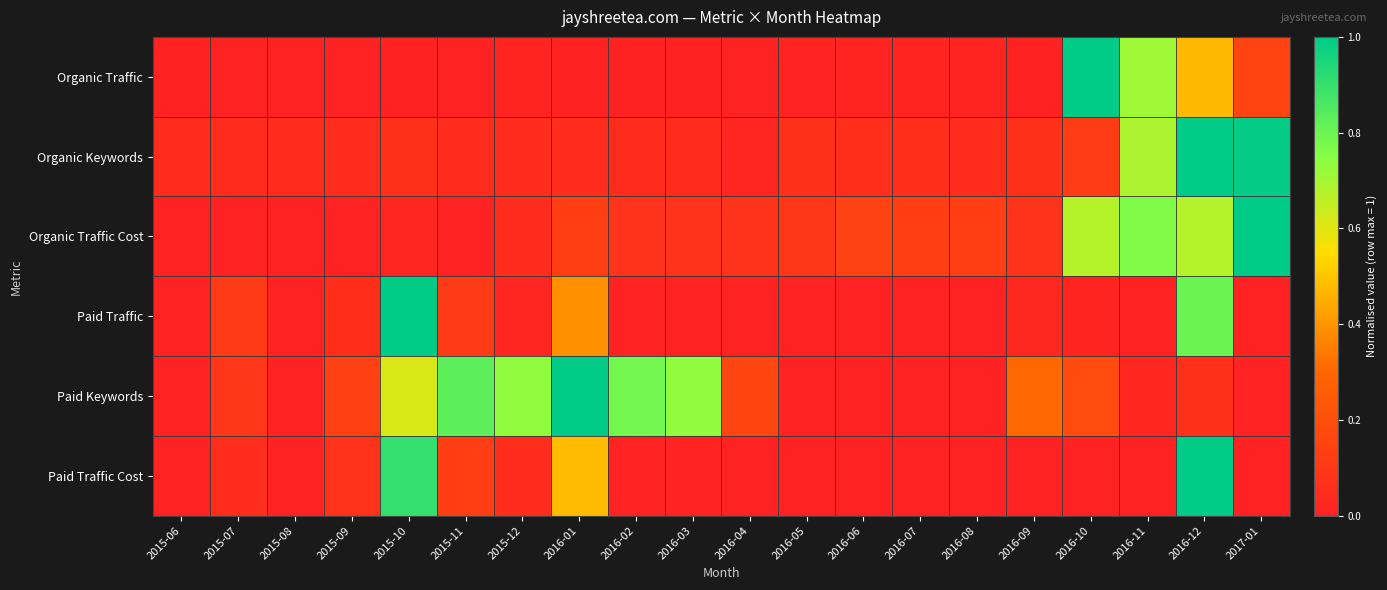

At 2016-06, list the series in order from largest to smallest.

Organic Traffic Cost, Organic Keywords, Organic Traffic, Paid Traffic, Paid Keywords, Paid Traffic Cost